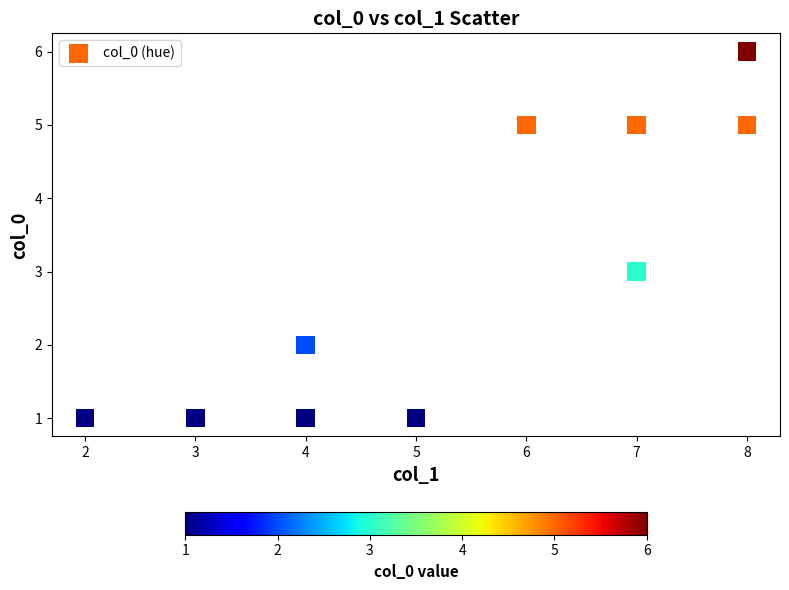

What is the range of Y values (max minus min)?

5